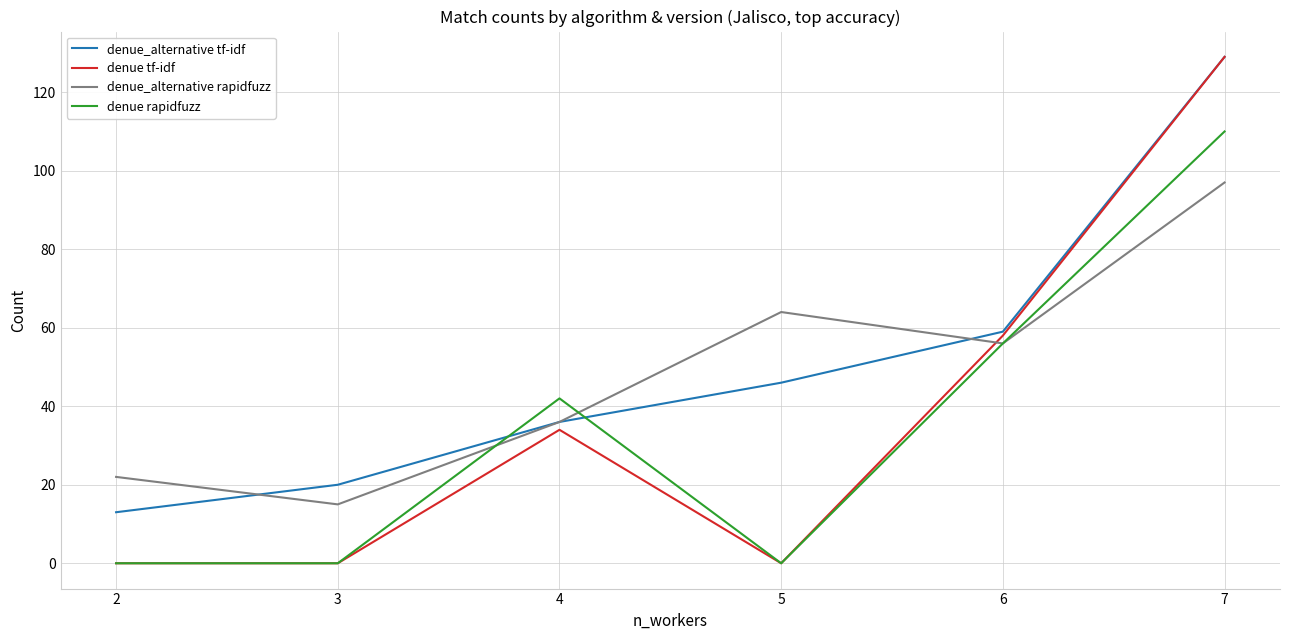

True or false: denue rapidfuzz has a value of 38 at 5.

False